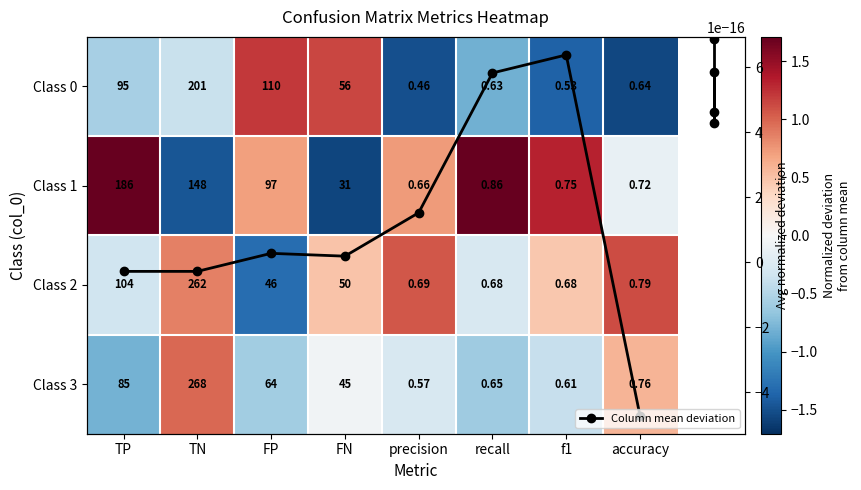

The Column mean deviation series shows -0.0 at accuracy. True or false?

True